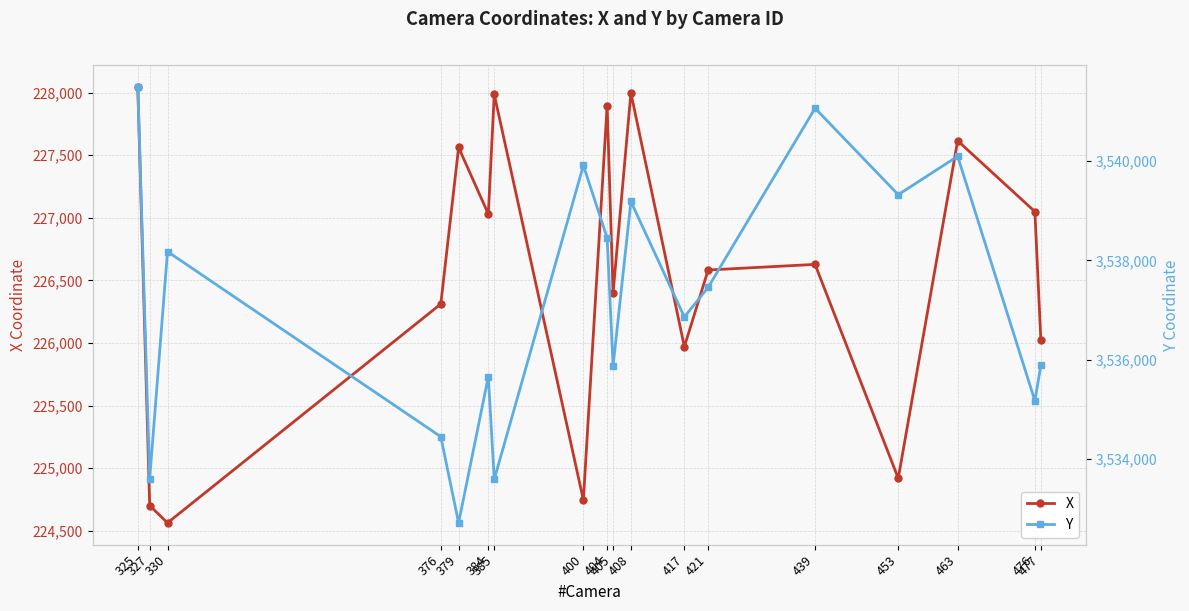

How many values in the X series exceed 226628?

9